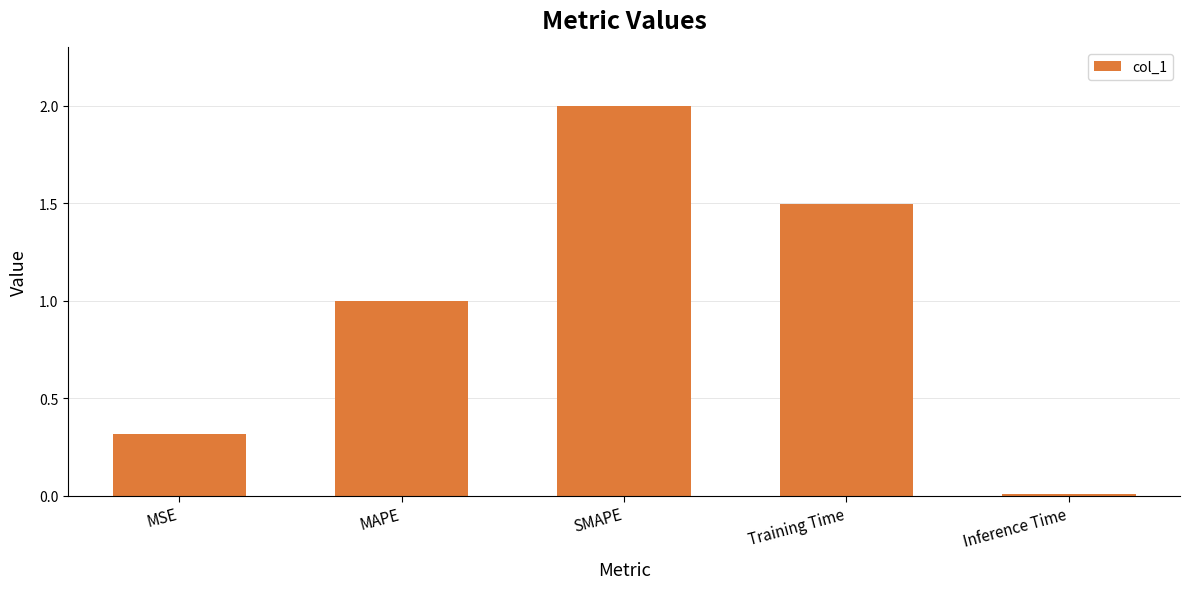

What is the change in value from MSE to Training Time?

+1.2